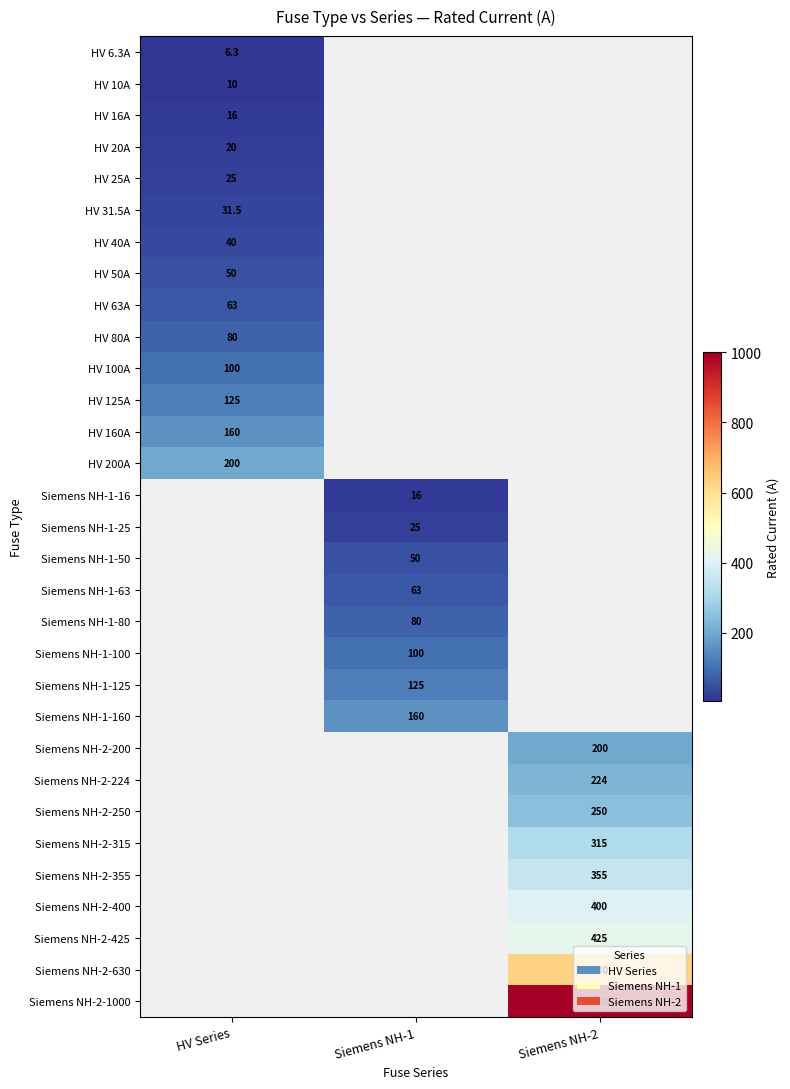

The Siemens NH-2-250 series shows 250.0 at Siemens NH-2. True or false?

True